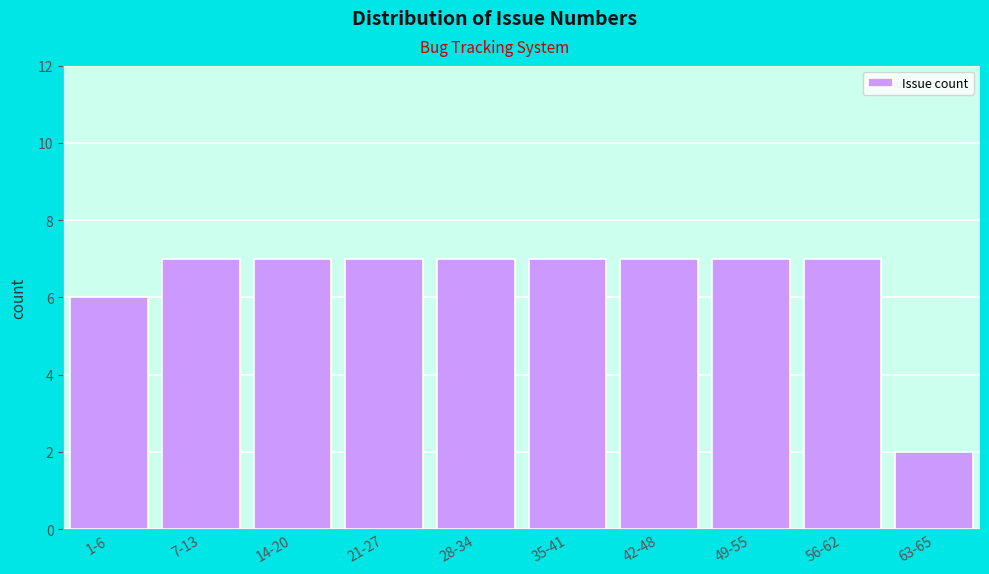

Reading left to right, extract all data points from this chart.

1-6=6	7-13=7	14-20=7	21-27=7	28-34=7	35-41=7	42-48=7	49-55=7	56-62=7	63-65=2